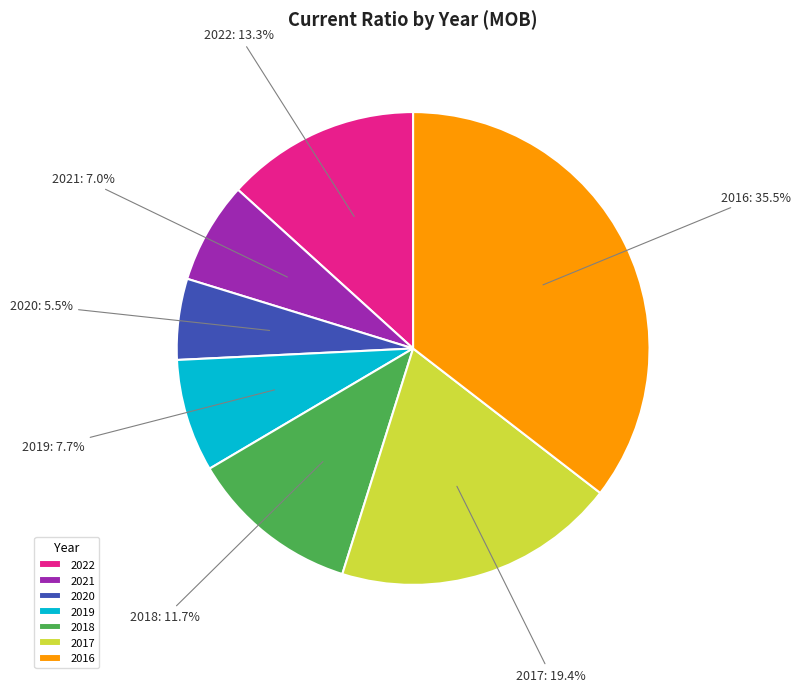

Is there a majority slice in this chart?

No